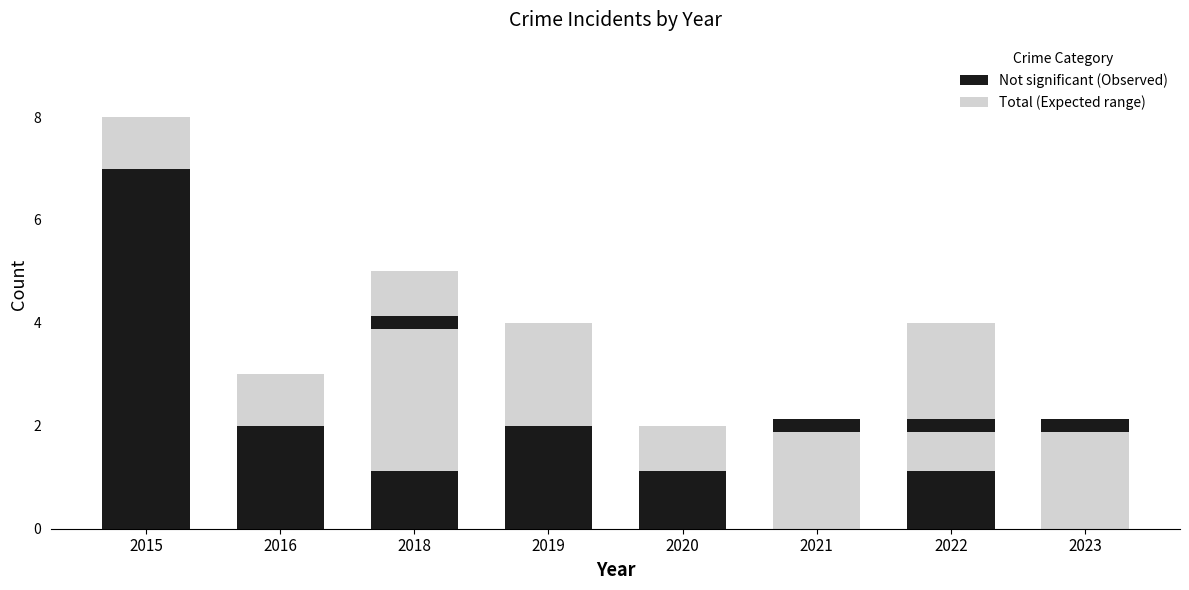

What is the value of the 1st bar from the left?

7